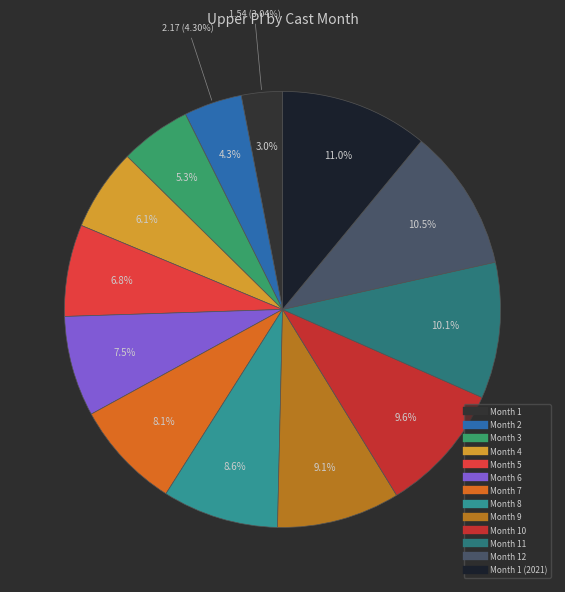

To the nearest percent, what portion does Month 1 represent?

3%